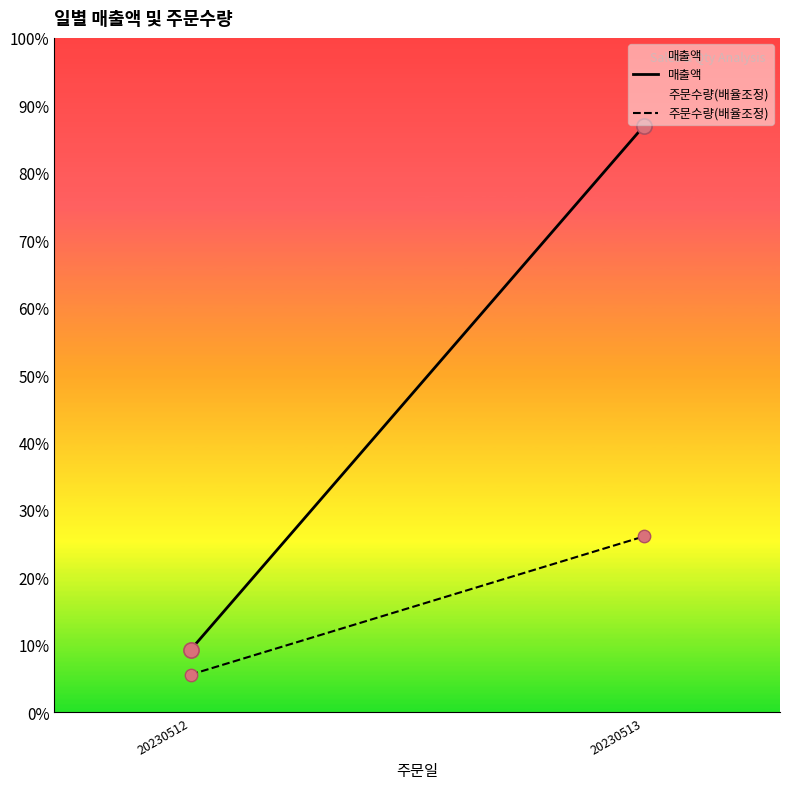

At how many categories does at least one series exceed 456703?

1